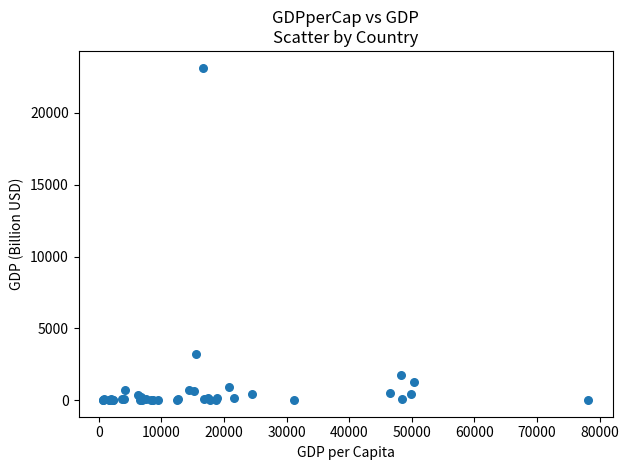

What Y value in the scatter plot is closest to 11580?

3240.3